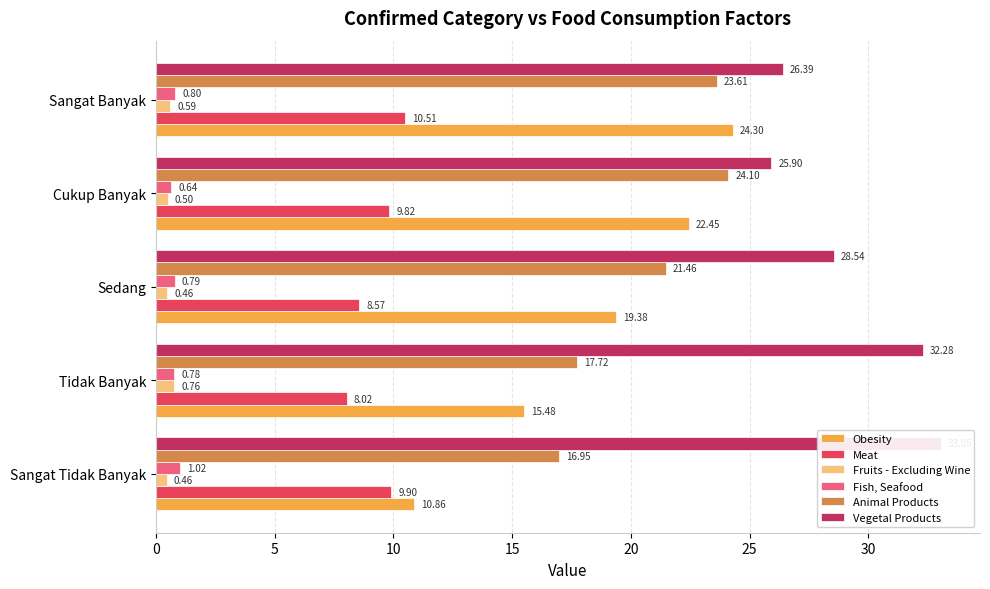

What is the highest value of the Vegetal Products series?

33.0